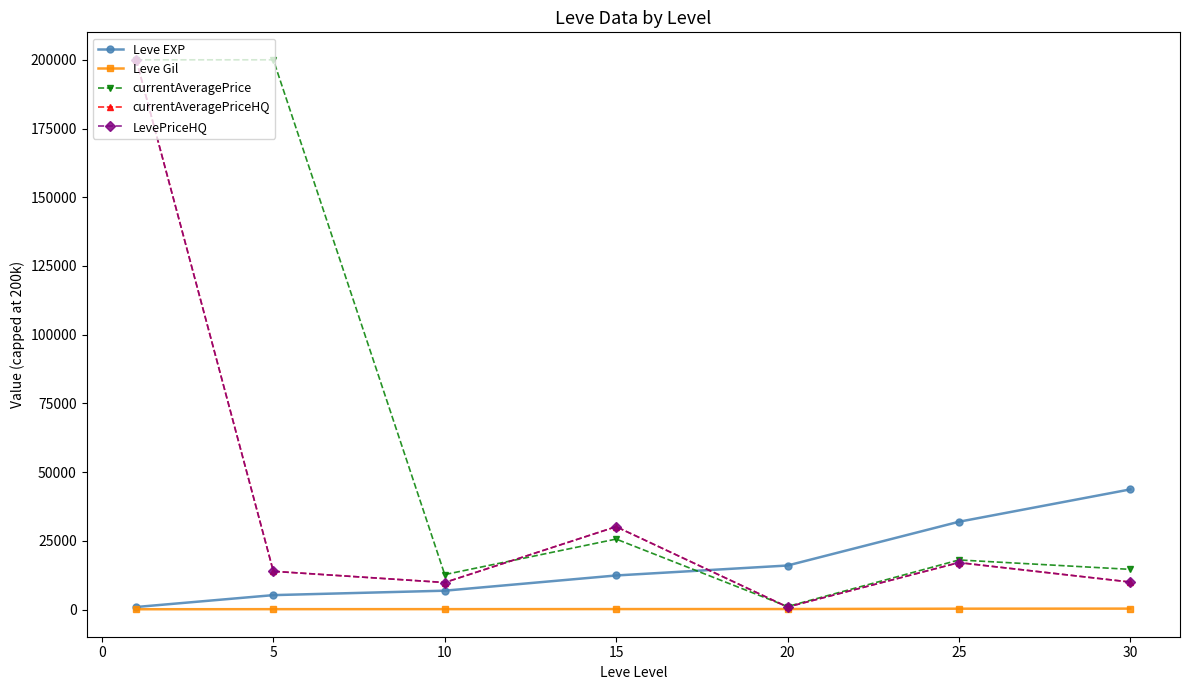

Which series has the largest total across all categories?

currentAveragePrice